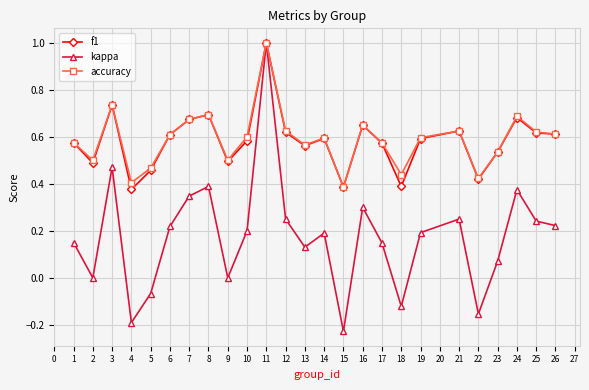

True or false: f1 has a value of 0.6 at 17.

True